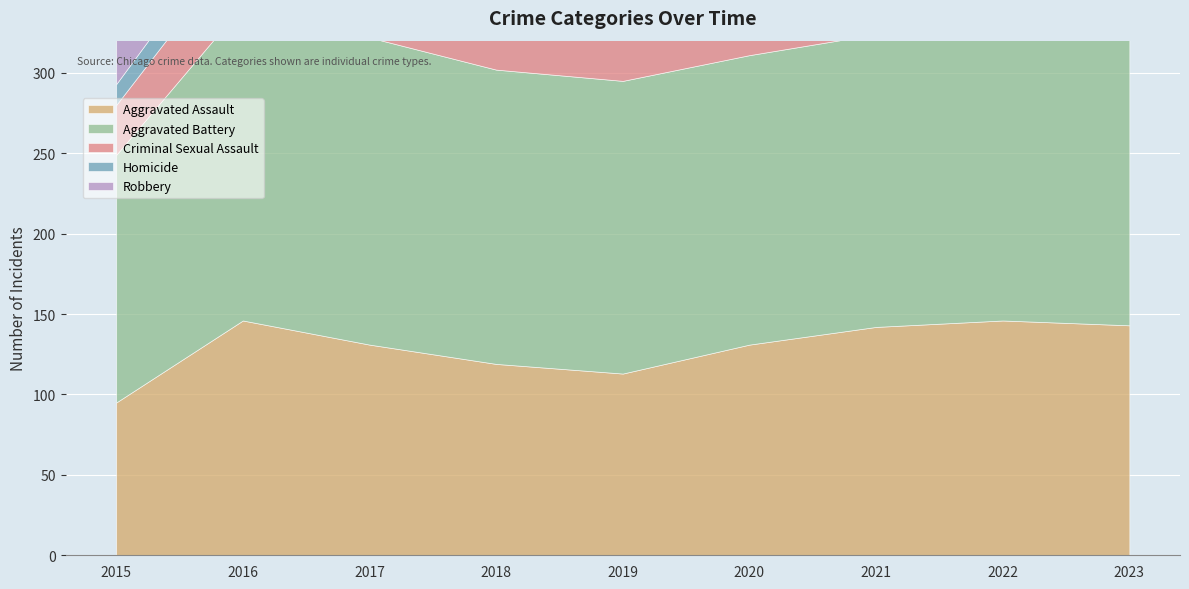

What is the smallest value displayed?

8